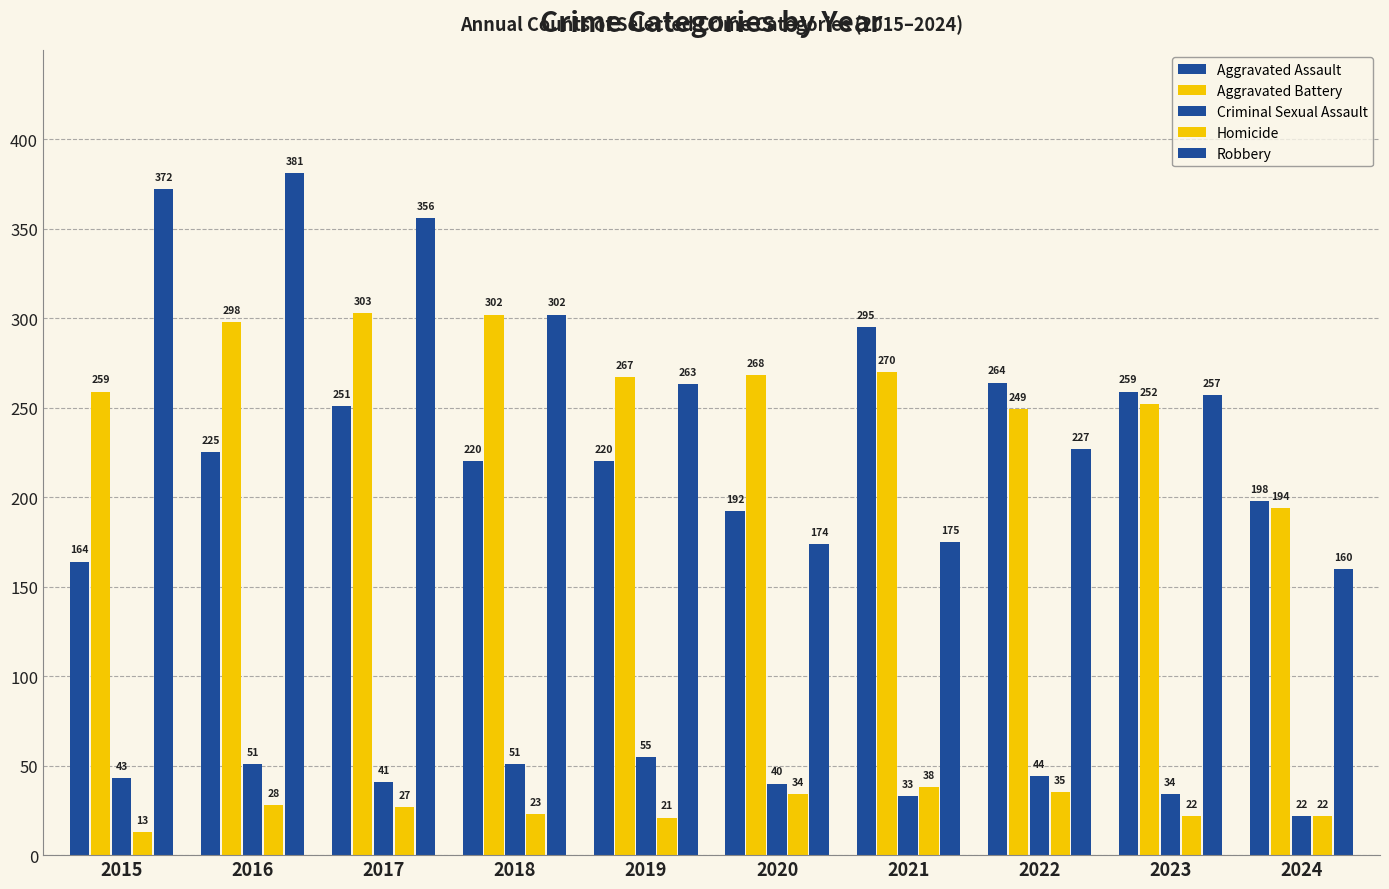

How many distinct data groups are displayed?

5